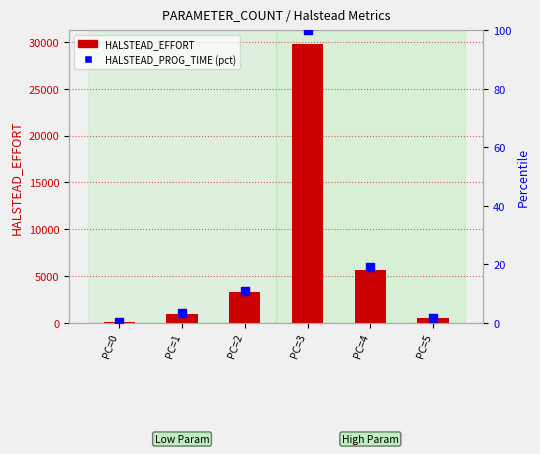

What are all the series names shown in the legend?

HALSTEAD_EFFORT, HALSTEAD_PROG_TIME (pct)